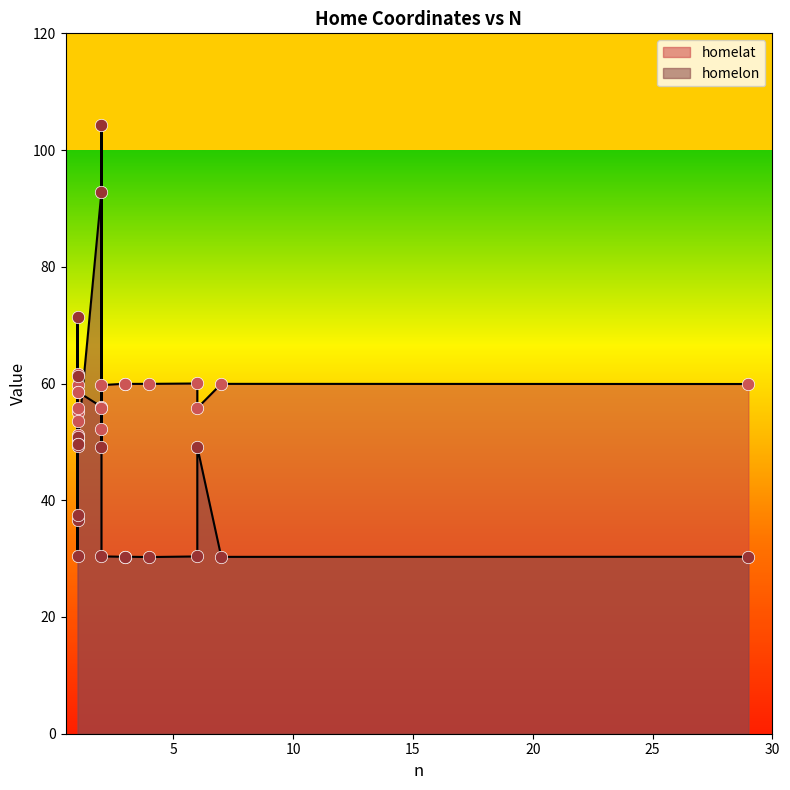

Which series contains the highest Y value?

homelon